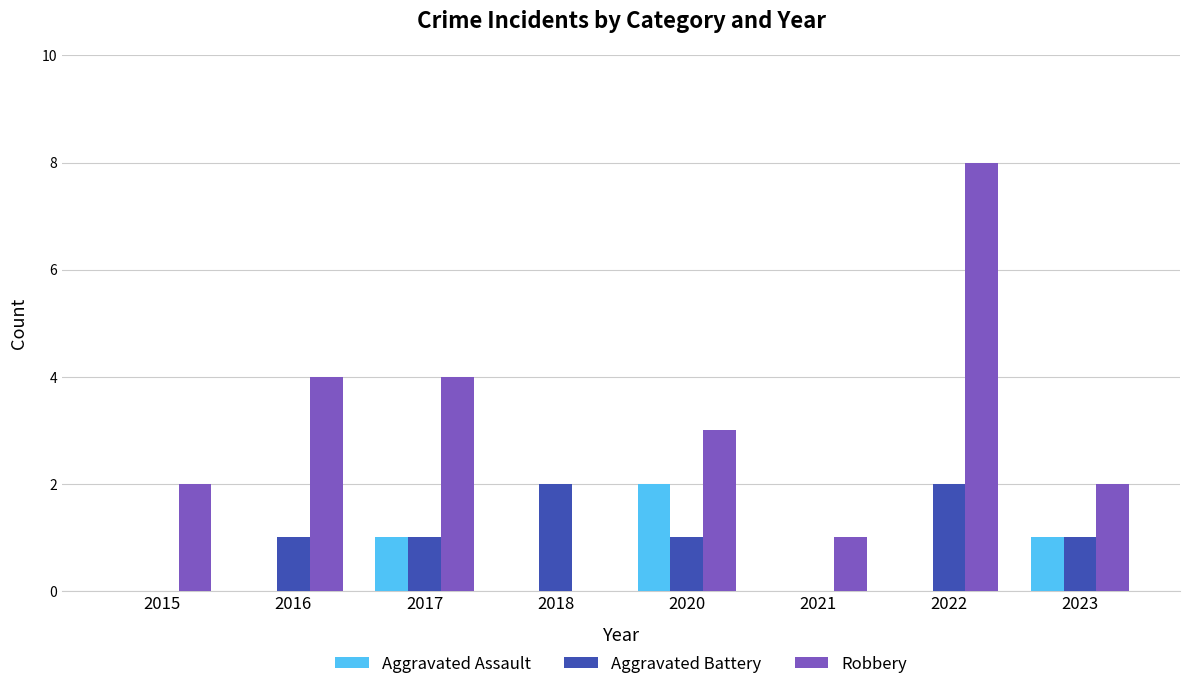

Between 2017 and 2021, which series saw the biggest shift?

Robbery